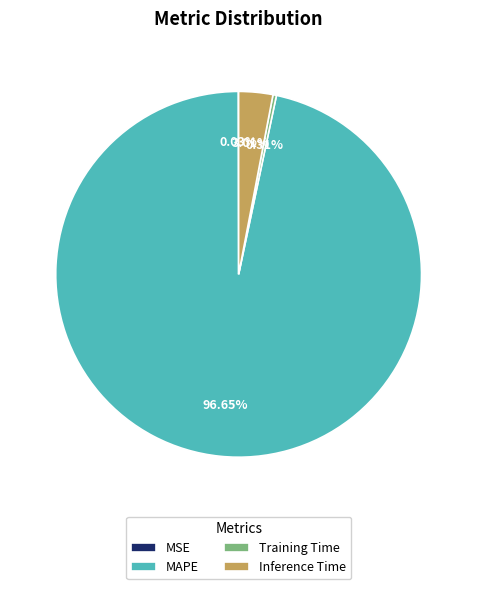

Which category has the biggest portion of the pie?

MAPE